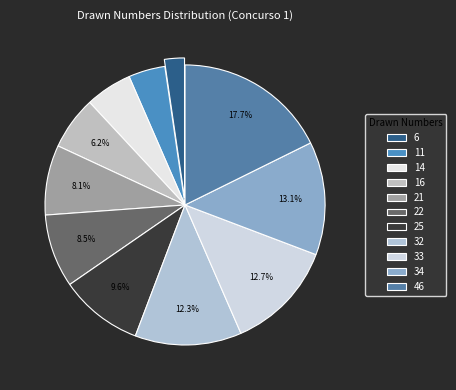

Which category has the smallest portion of the pie?

6